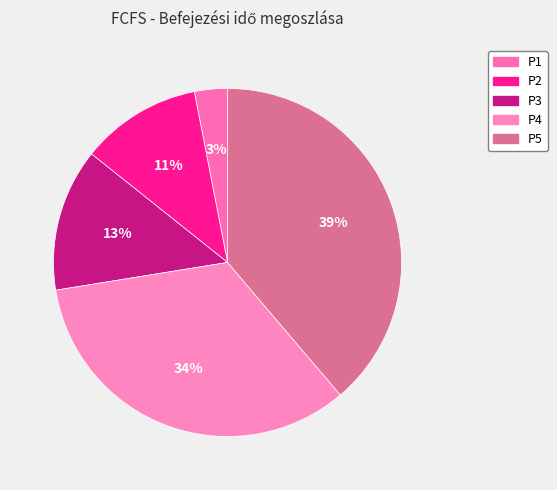

To the nearest percent, what is the average slice percentage?

20%